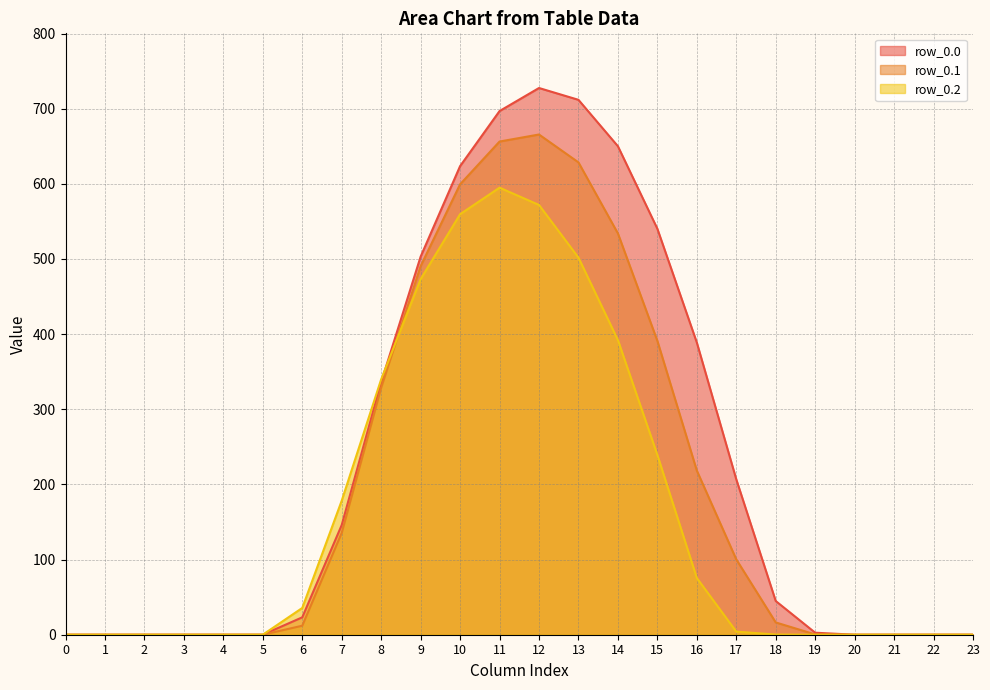

True or false: row_0.0 and row_0.1 cross at least once.

False